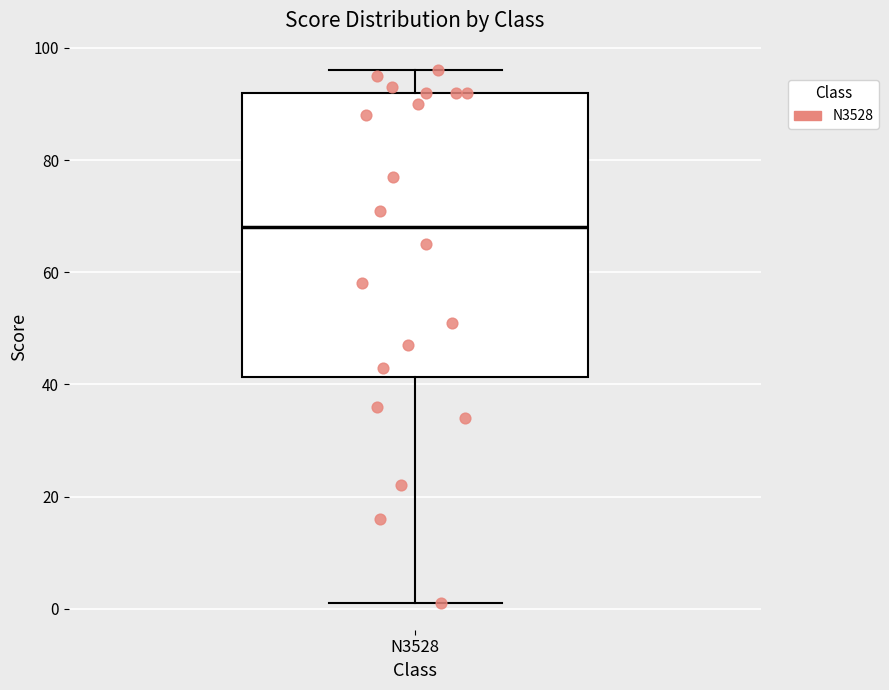

Read this box plot against the y-axis: the position of the median line, the range covered by the box, and the ends of both whiskers. The values are not printed on the chart, so give them approximately, as read against the axis.

median 68, box 42 to 92, whiskers 2 to 96